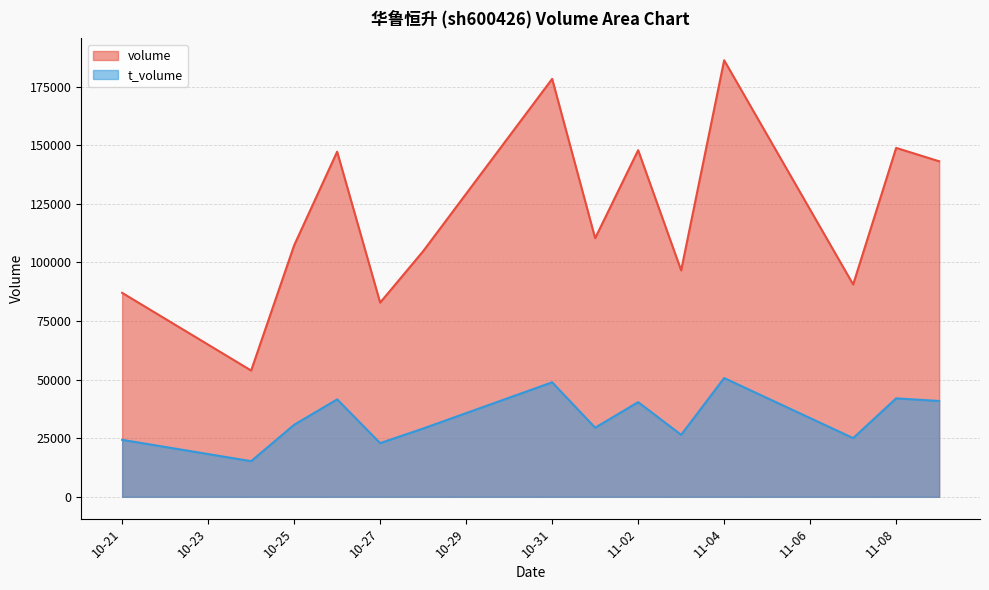

List the series in order of their peak value, lowest first.

t_volume, volume